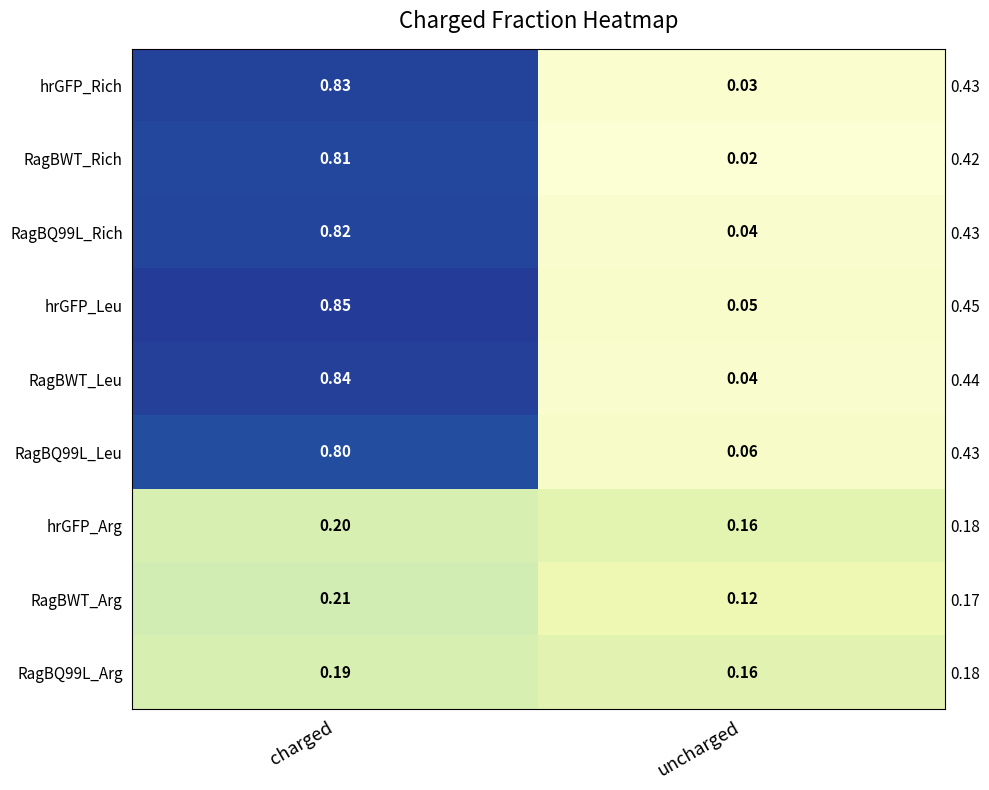

The RagBWT_Rich series shows 0.5 at charged. True or false?

False